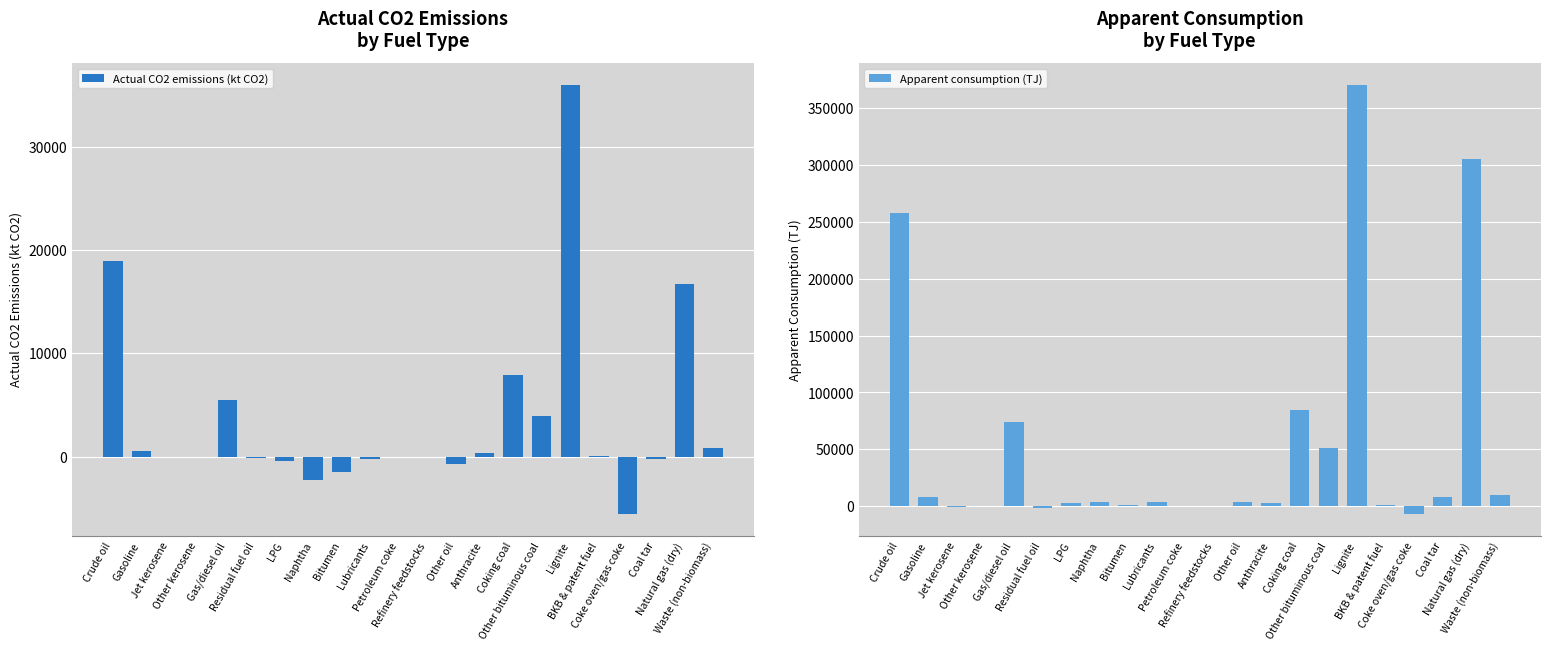

At which label does Apparent consumption (TJ) first exceed 3818?

Crude oil